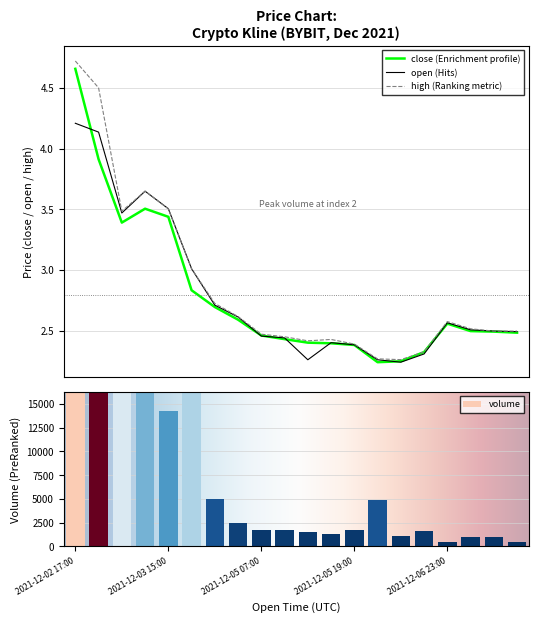

What is the label of the 13th bar from the left?

2021-12-05 19:00